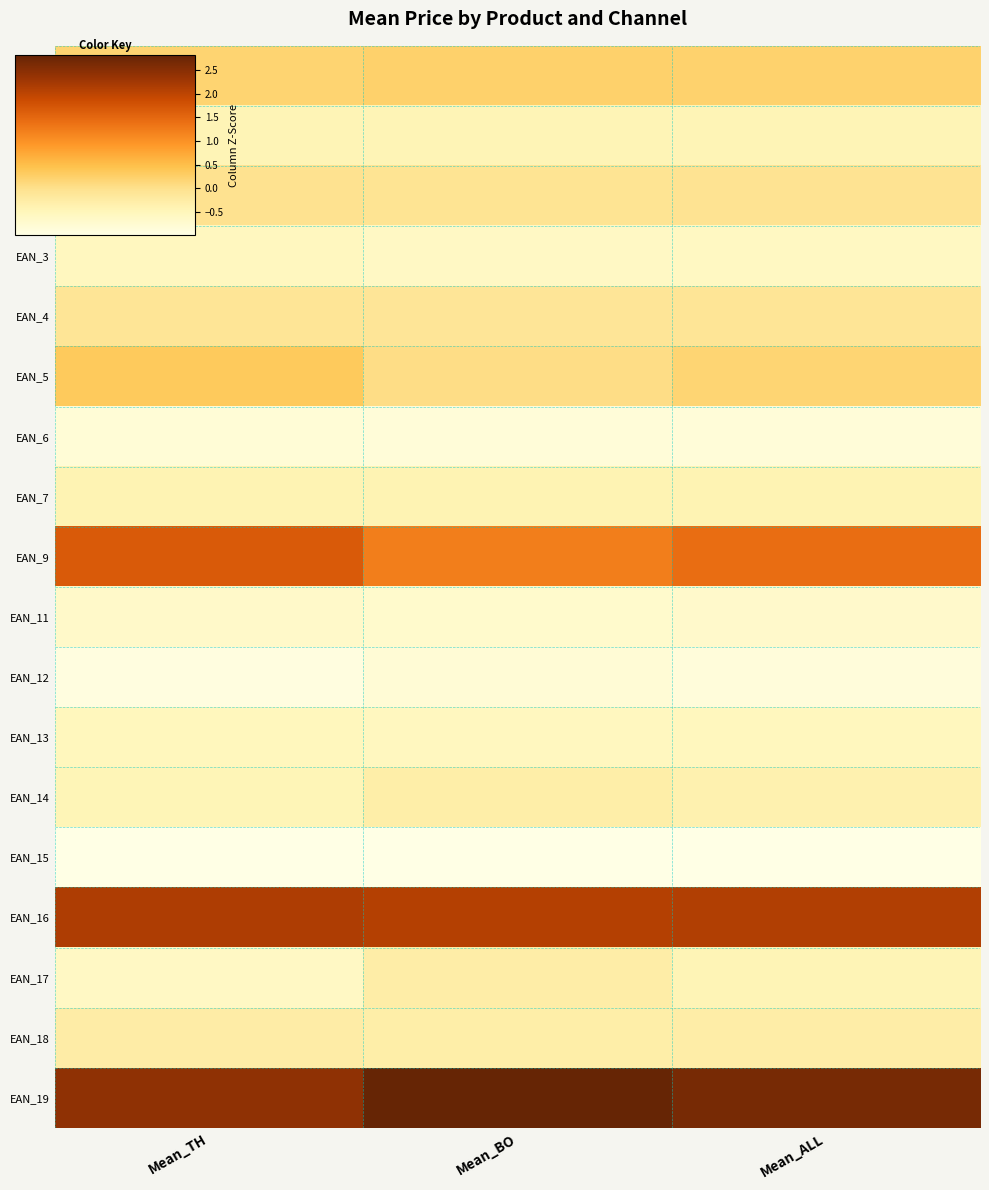

At how many categories does at least one series exceed 0?

3